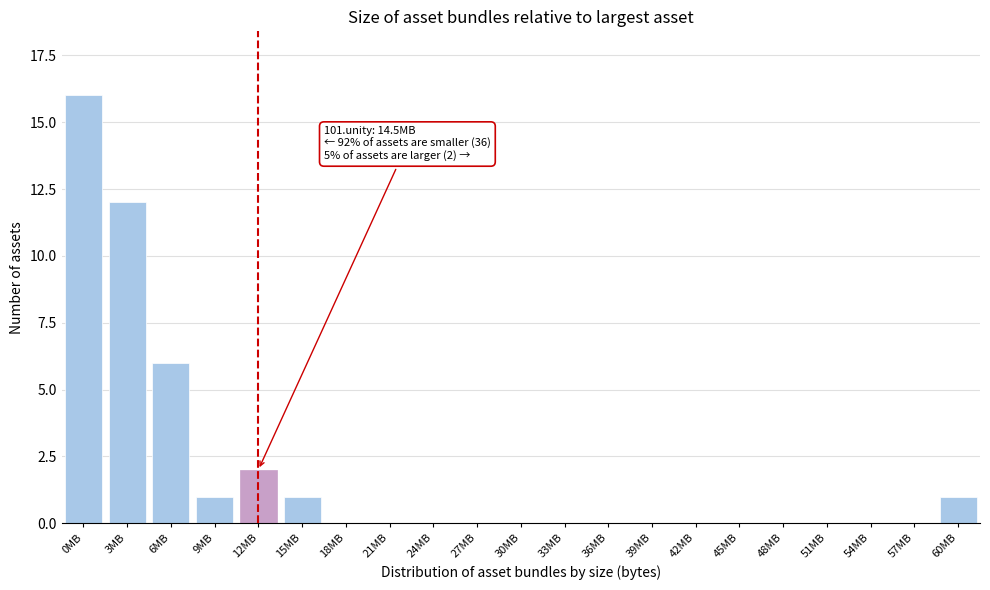

Reading left to right, transcribe all the data shown in this chart.

0MB=16	3MB=12	6MB=6	9MB=1	12MB=2	15MB=1	18MB=0	21MB=0	24MB=0	27MB=0	30MB=0	33MB=0	36MB=0	39MB=0	42MB=0	45MB=0	48MB=0	51MB=0	54MB=0	57MB=0	60MB=1